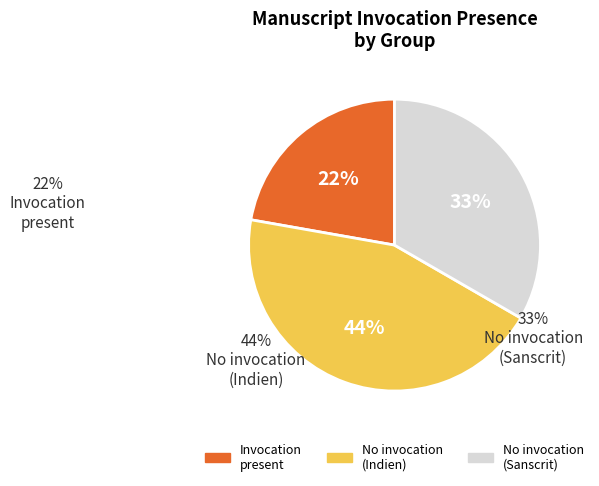

Is there a majority slice in this chart?

No